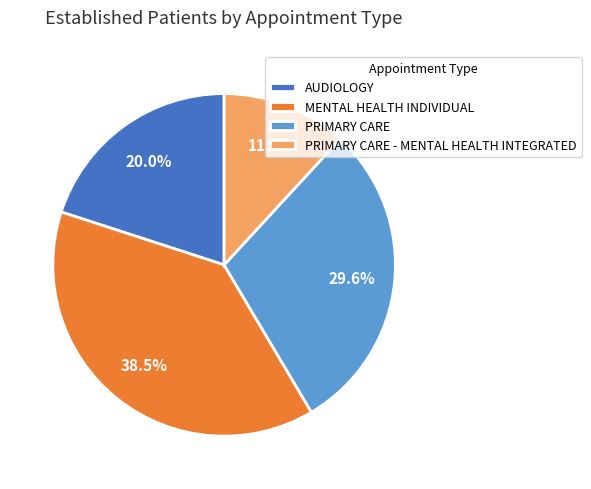

Which category has the biggest portion of the pie?

MENTAL HEALTH INDIVIDUAL